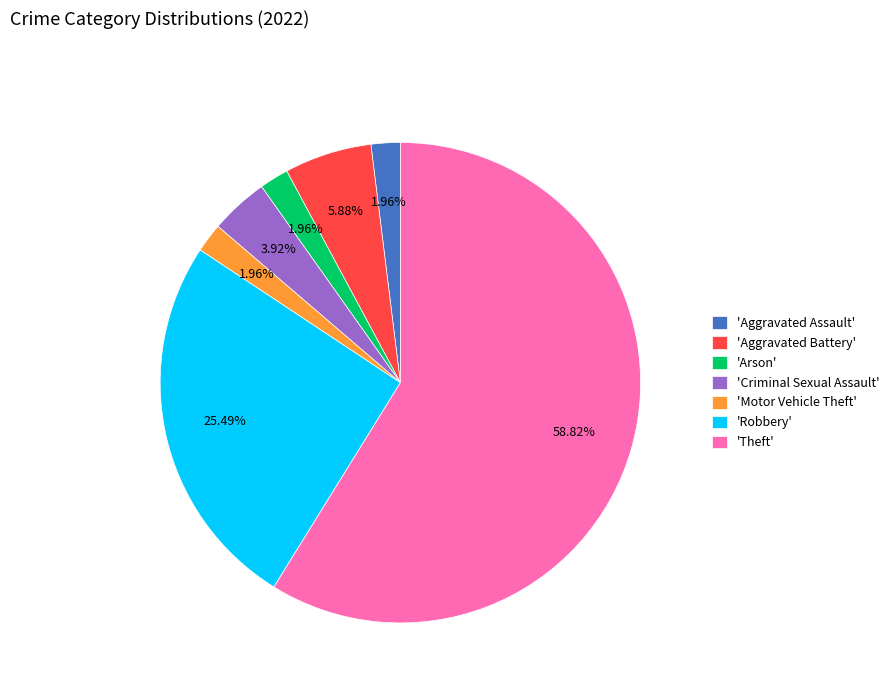

How many slices are in this pie chart?

7